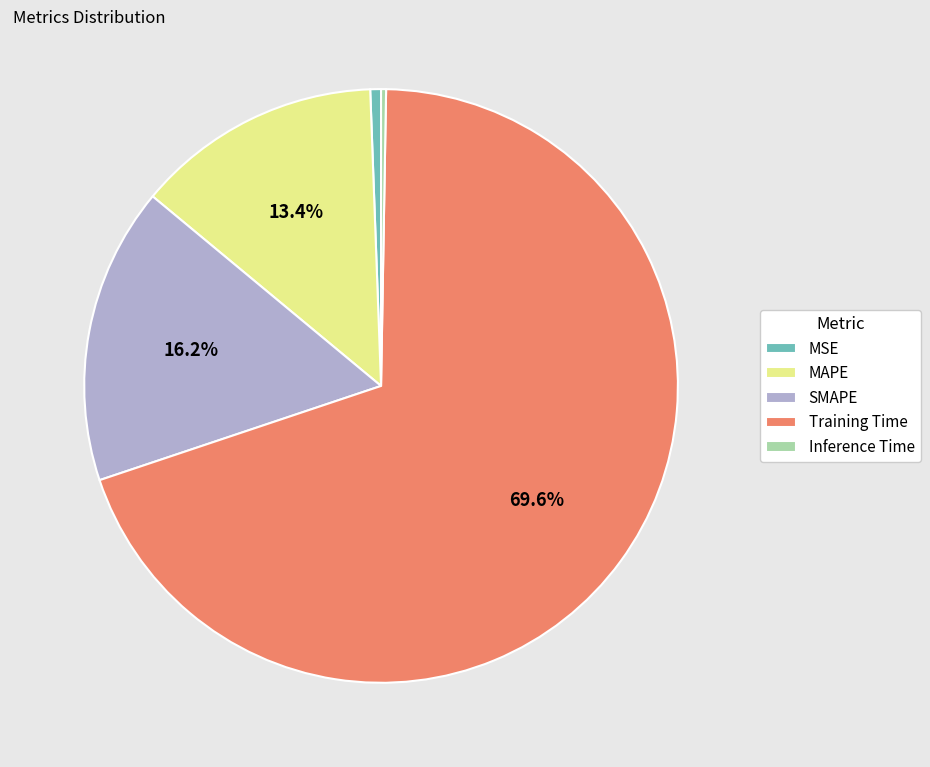

What percentage is the MSE slice, to the nearest percent?

1%